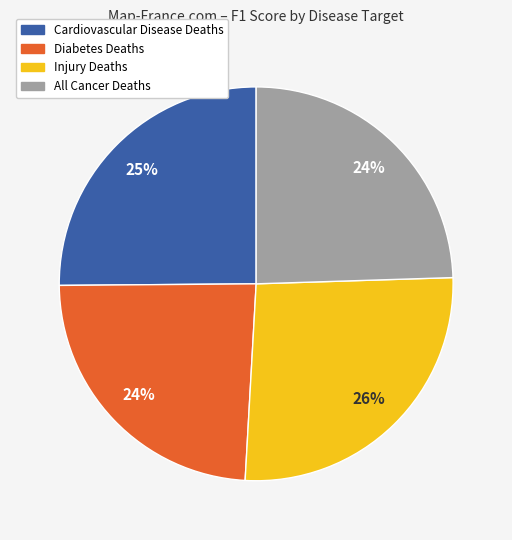

True or false: Cardiovascular Disease Deaths accounts for 25% of the total.

True